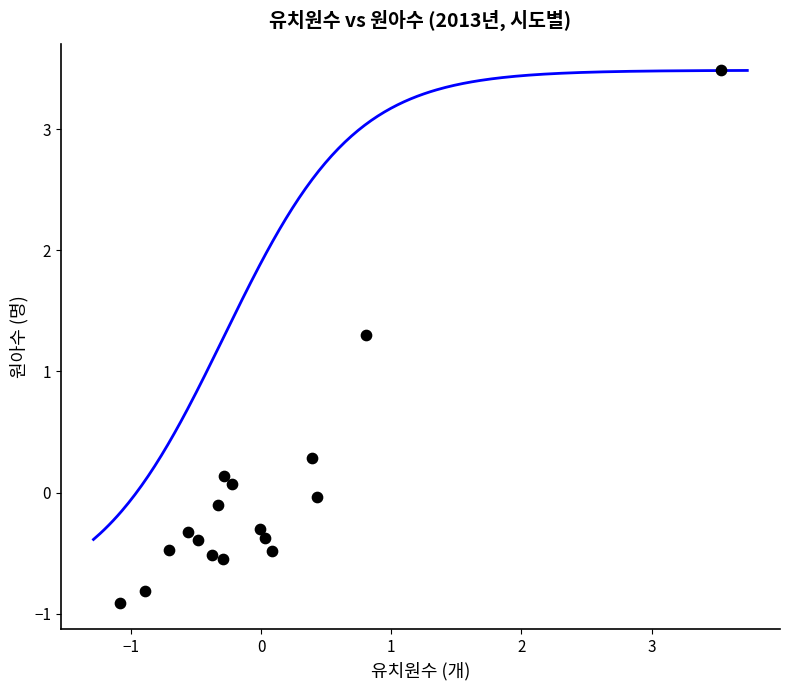

What is the range of X values (max minus min)?

4.6